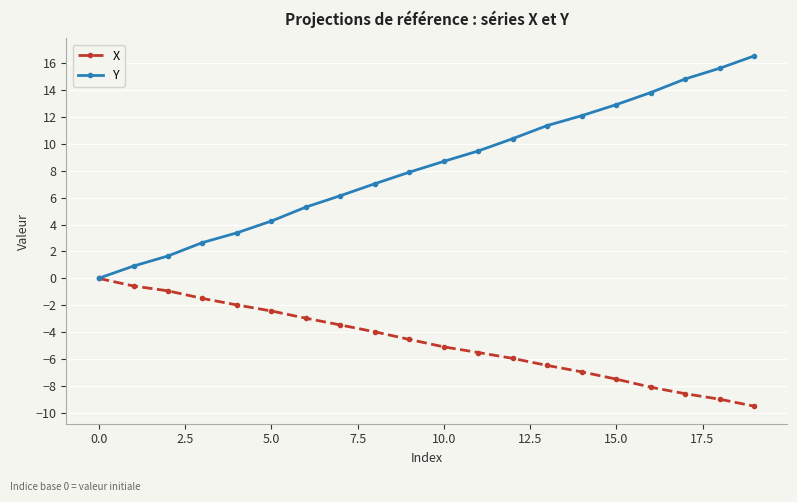

List the series in order of their peak value, highest first.

Y, X